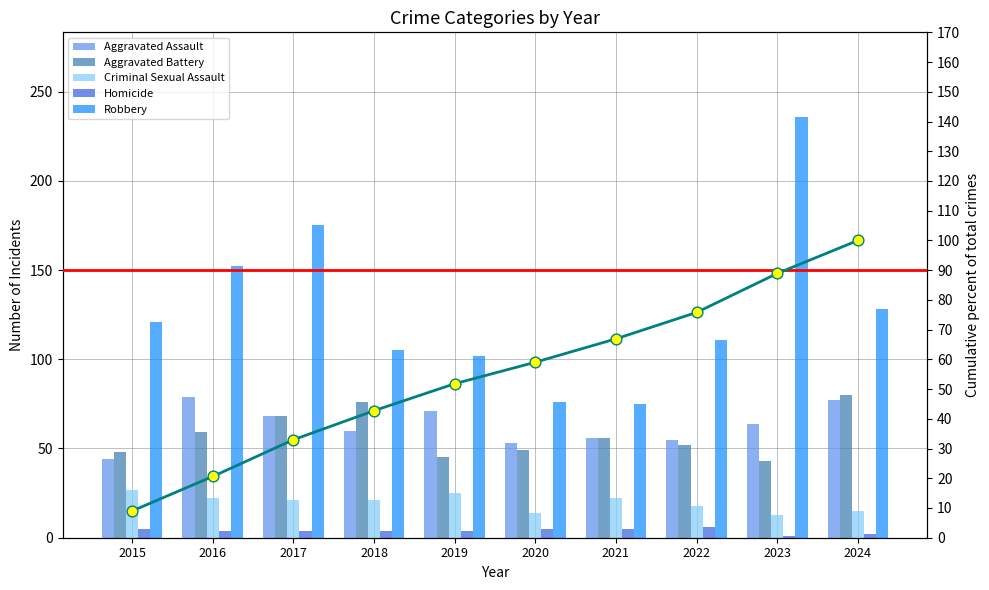

Which series has the largest Y range (max minus min)?

Robbery